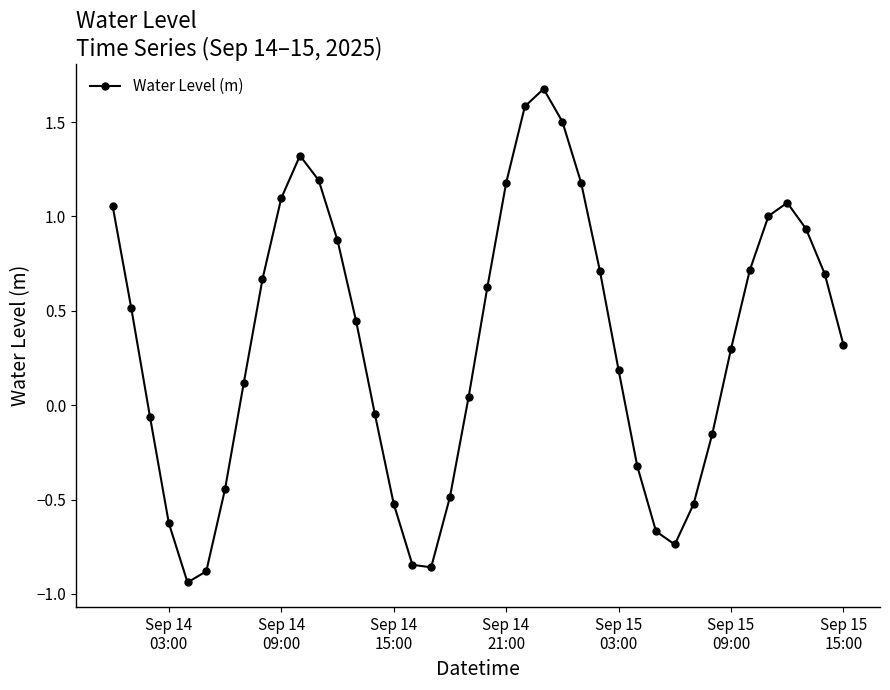

How many values are above zero?

25